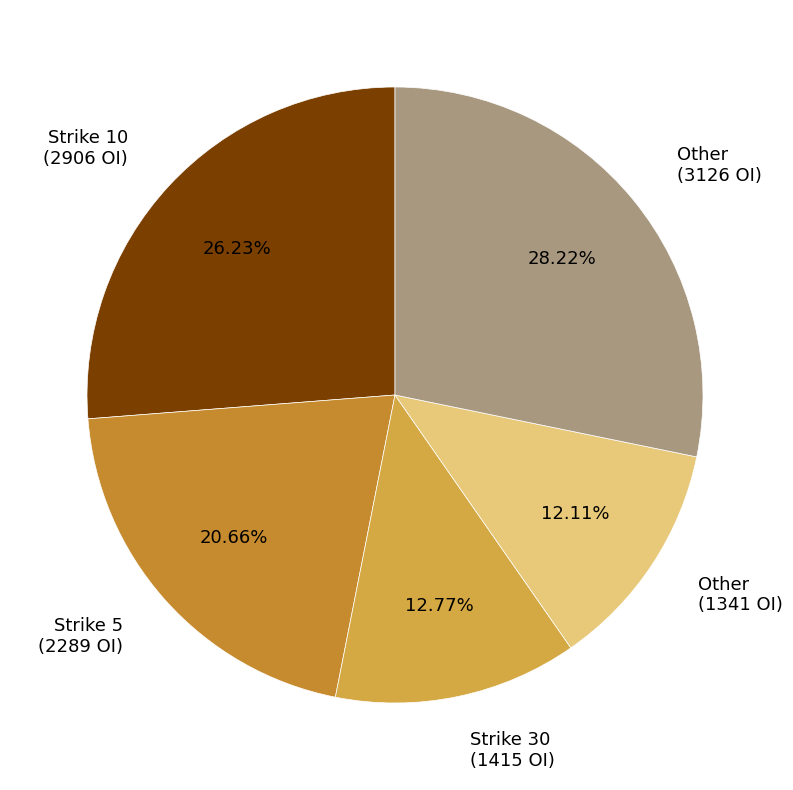

Is there any slice that represents more than half of the pie?

No